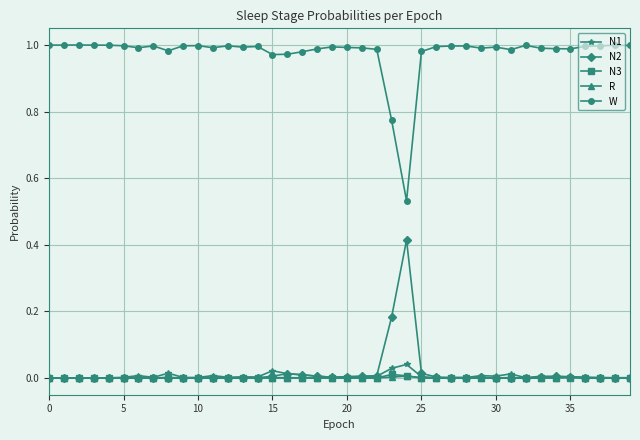

True or false: N1 has more than 2 points higher than both neighbors.

True